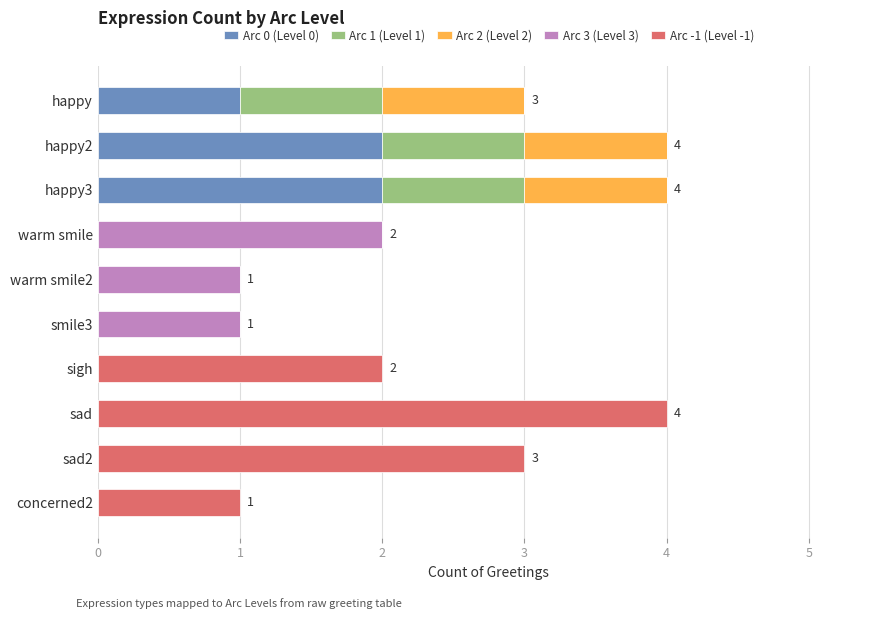

The value of Arc 0 (Level 0) at warm smile is 1. True or false?

False